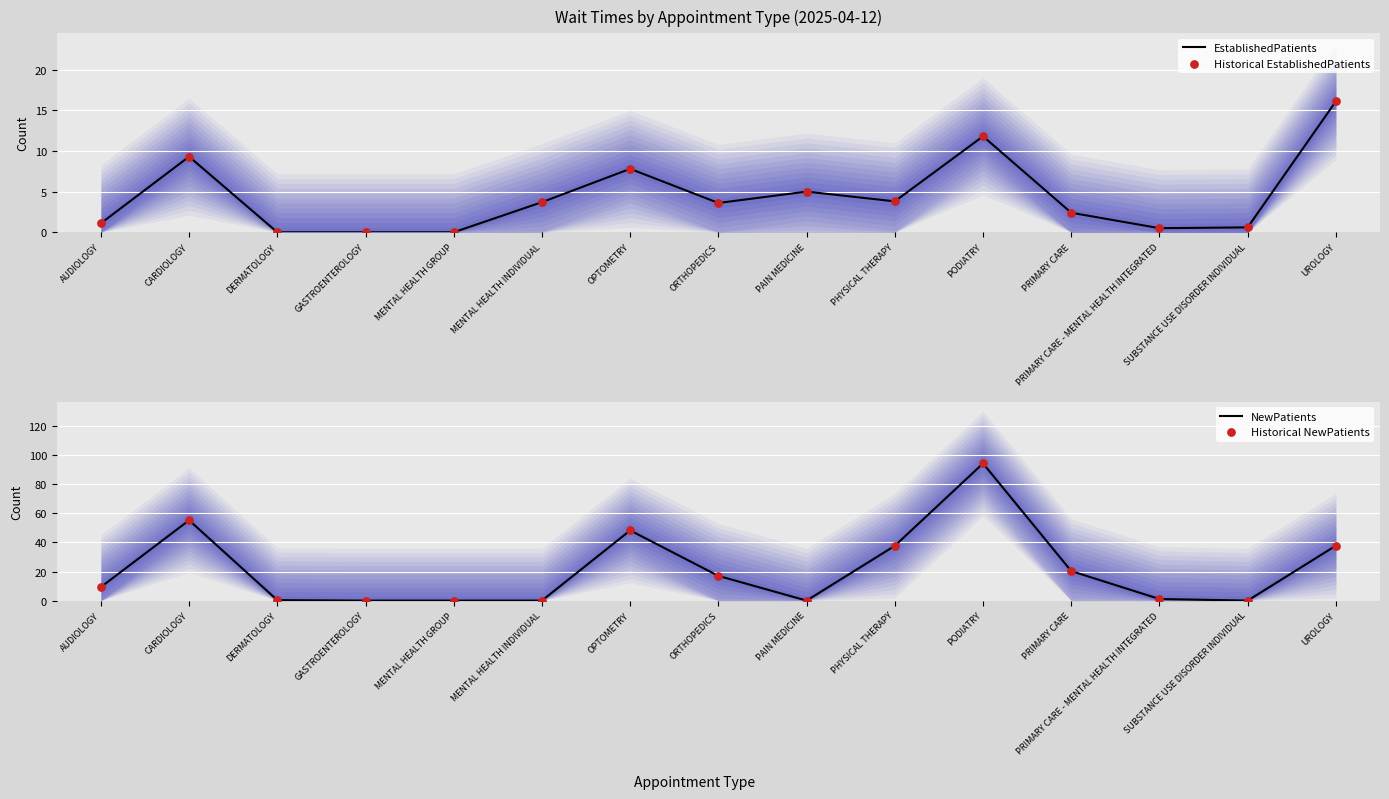

At which category is the sum across all series the highest?

PODIATRY